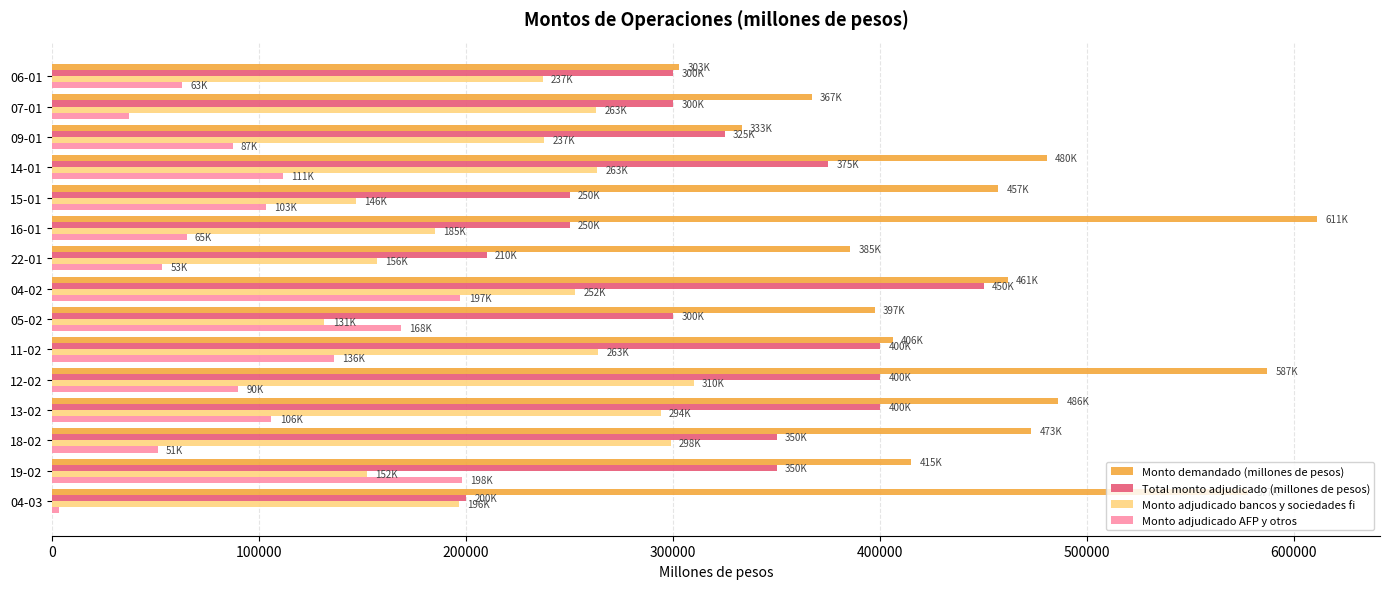

Rank the series at 07-01 from lowest to highest value.

Monto adjudicado AFP y otros, Monto adjudicado bancos y sociedades fi, Total monto adjudicado (millones de pesos), Monto demandado (millones de pesos)